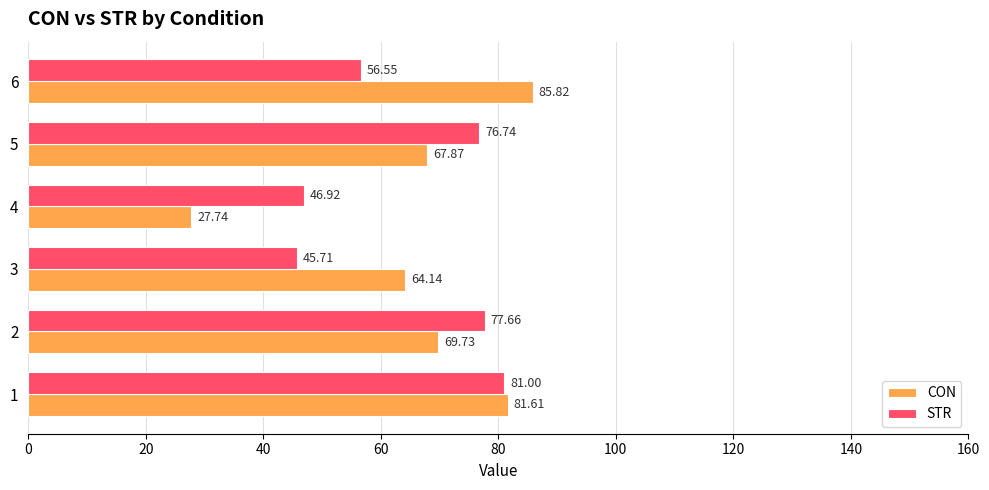

At 3, list the series in order from largest to smallest.

CON, STR